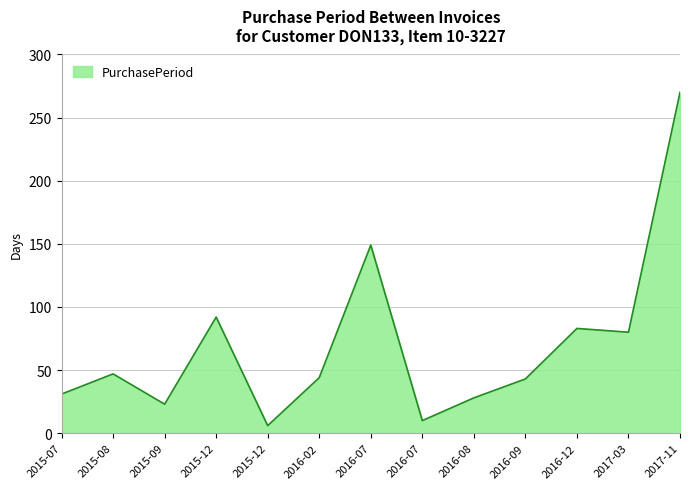

How many lines are shown in the chart?

1